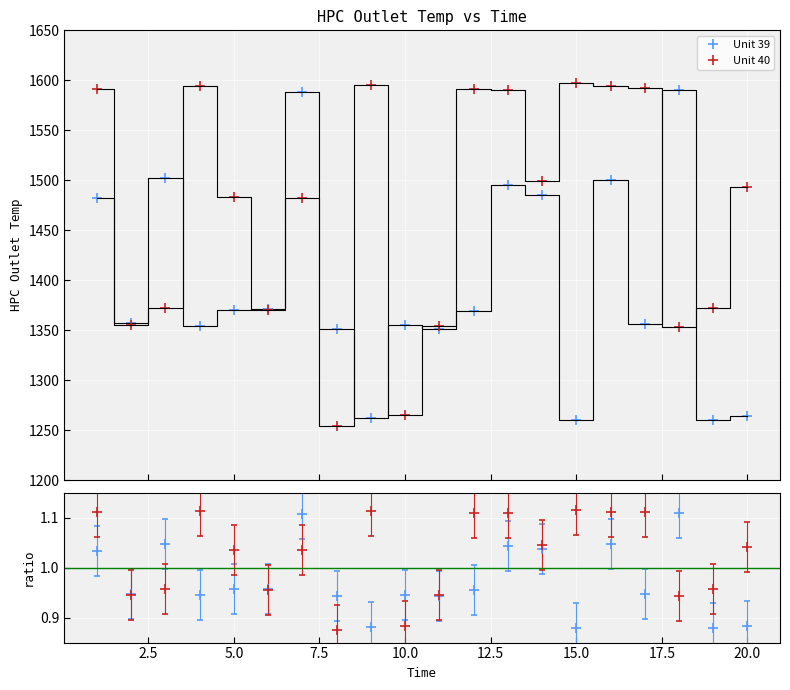

What is the value of the Unit 40 point at the 9th from the left?

1595.6